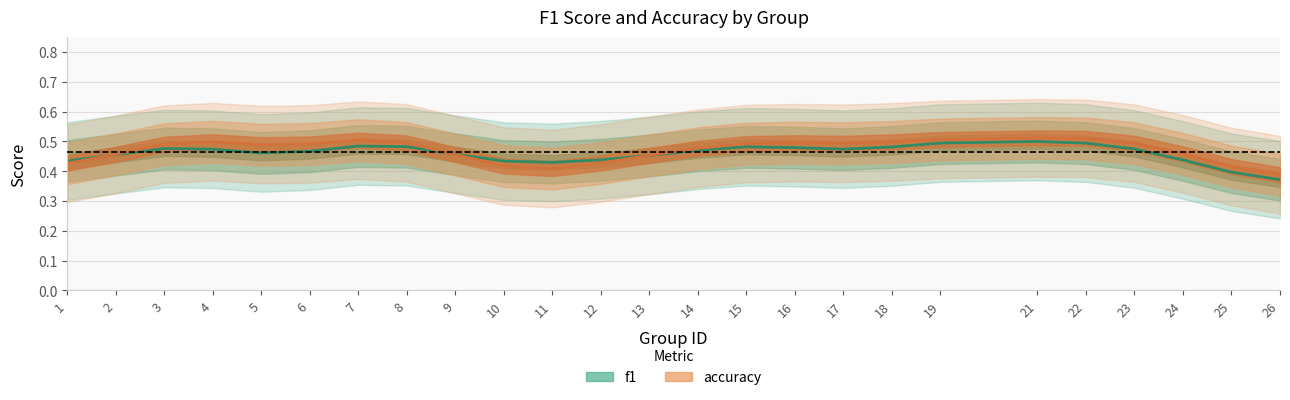

What are all the series names shown in the legend?

f1, accuracy